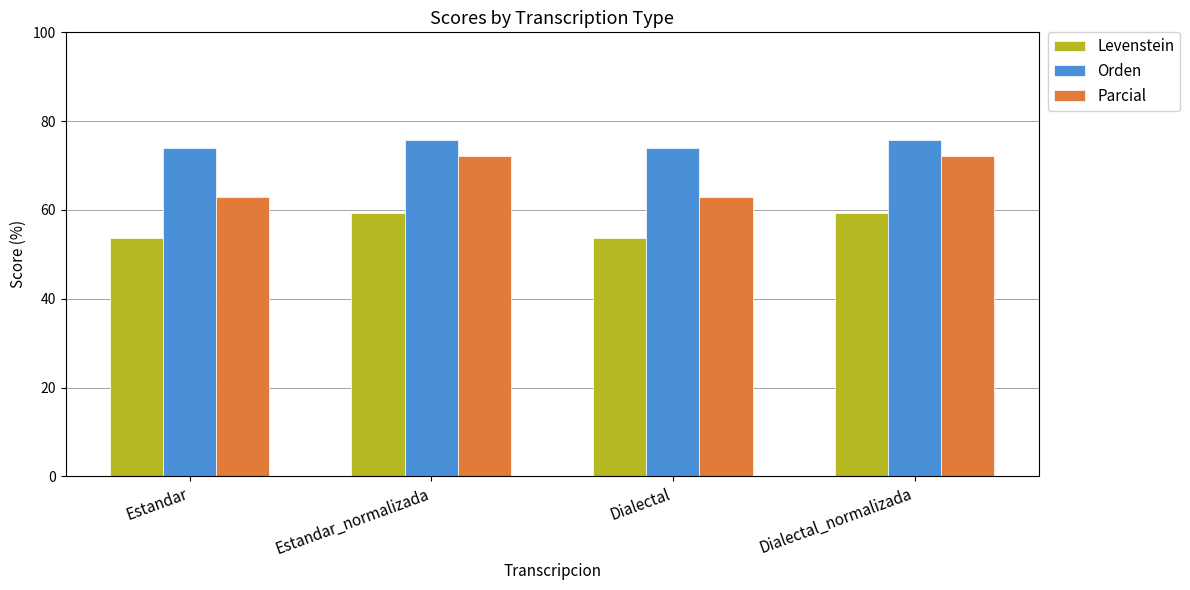

What is the smallest value displayed?

53.7